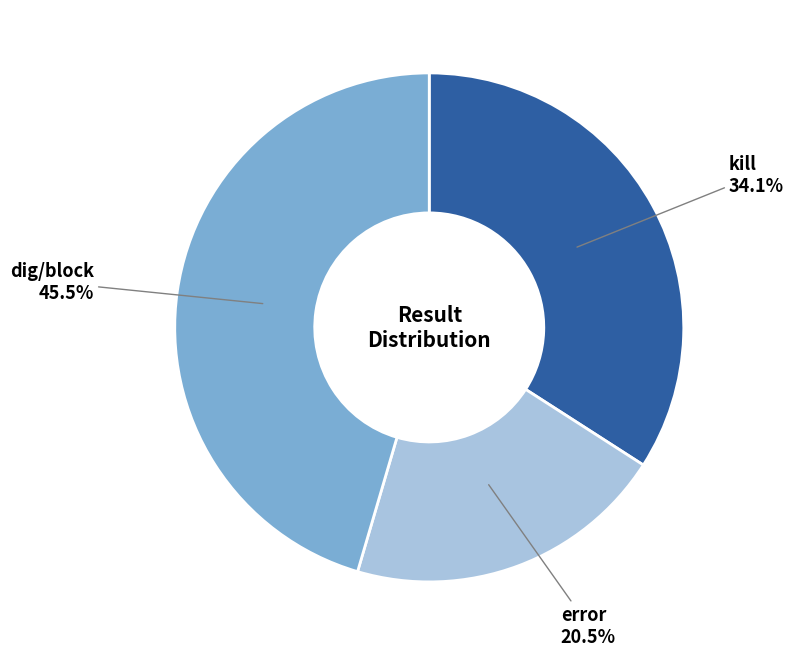

To the nearest percent, what is the average slice percentage?

33%